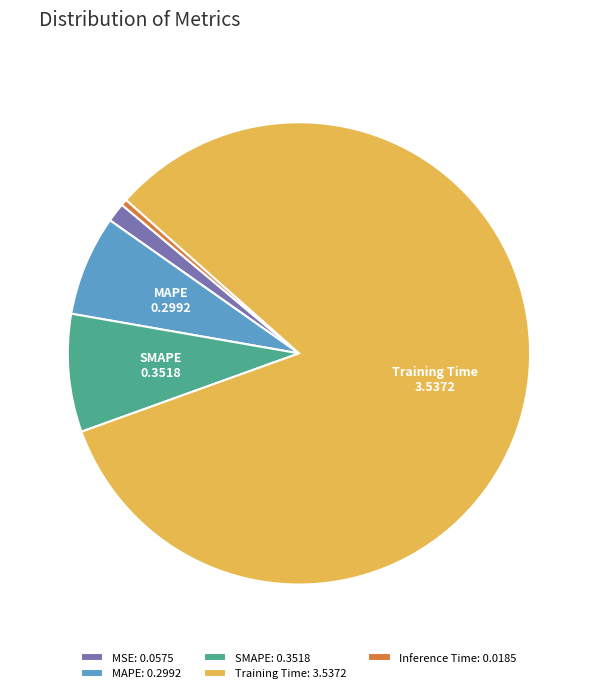

Which category has the smallest portion of the pie?

Inference Time